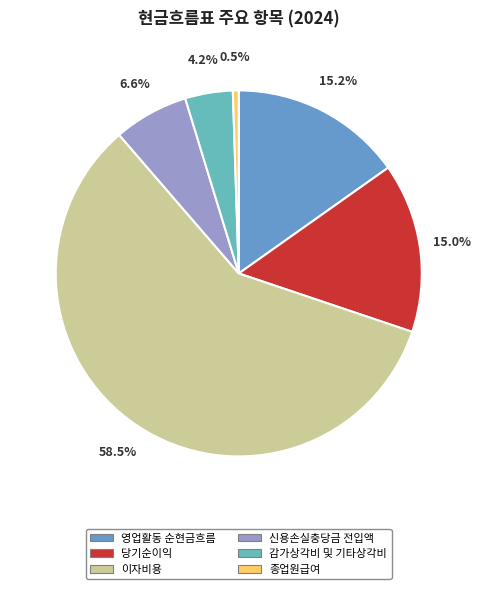

Combined, do 영업활동 순현금흐름 and 종업원급여 account for over 50%?

No